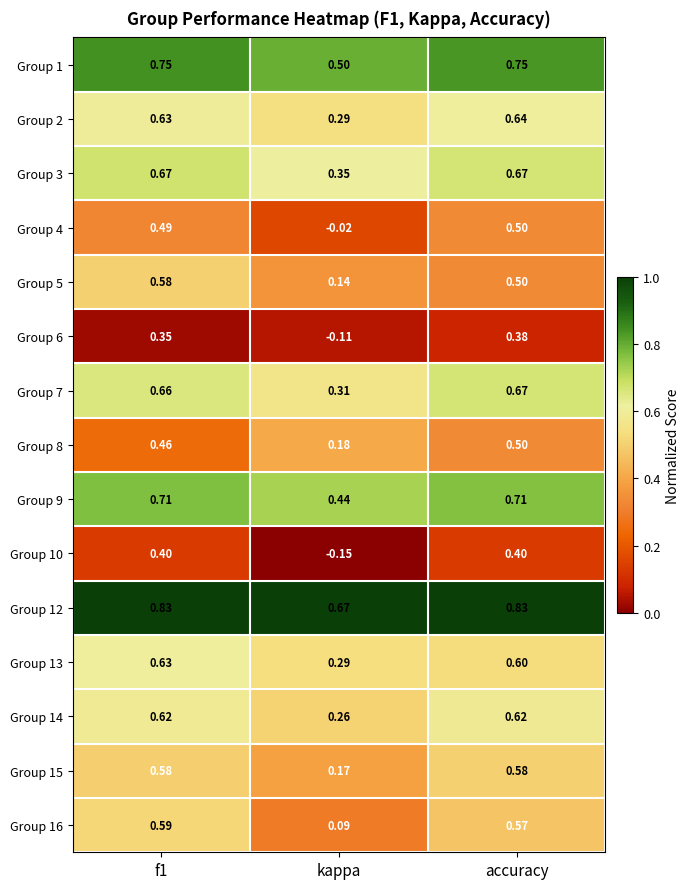

Where is Group 7 nearest to the value 0?

kappa